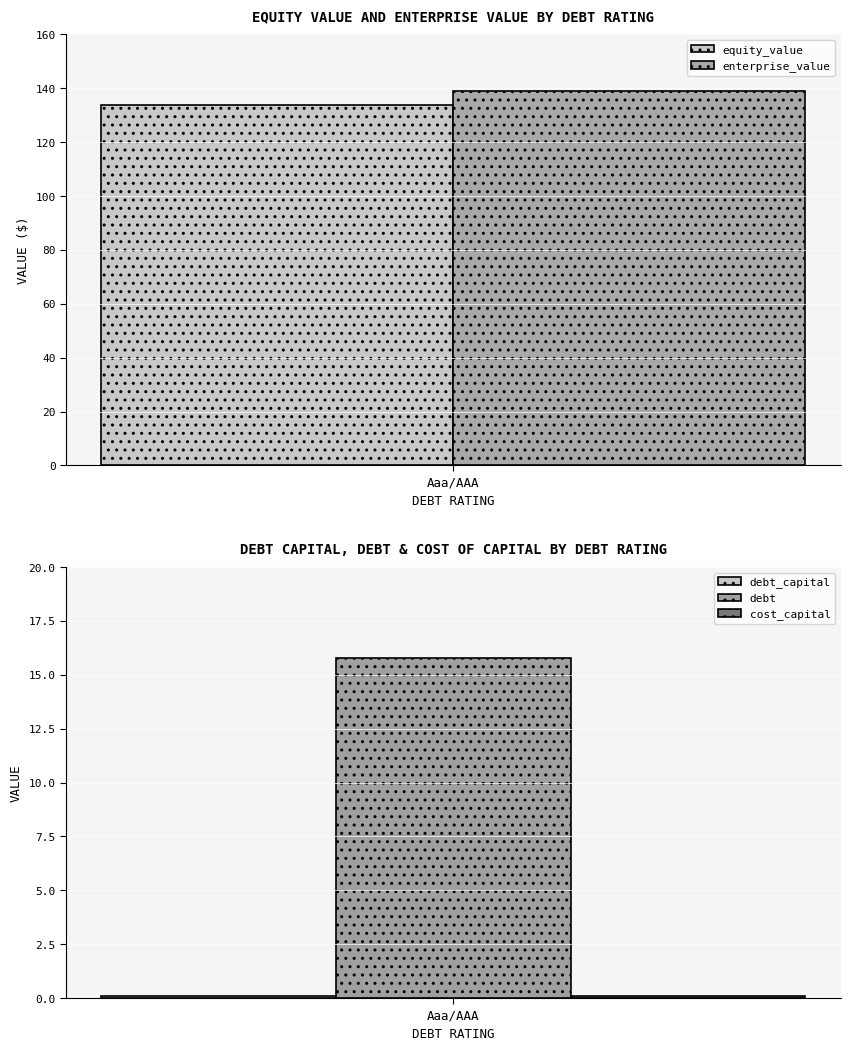

True or false: enterprise_value has a value of 139.1 at Aaa/AAA.

True